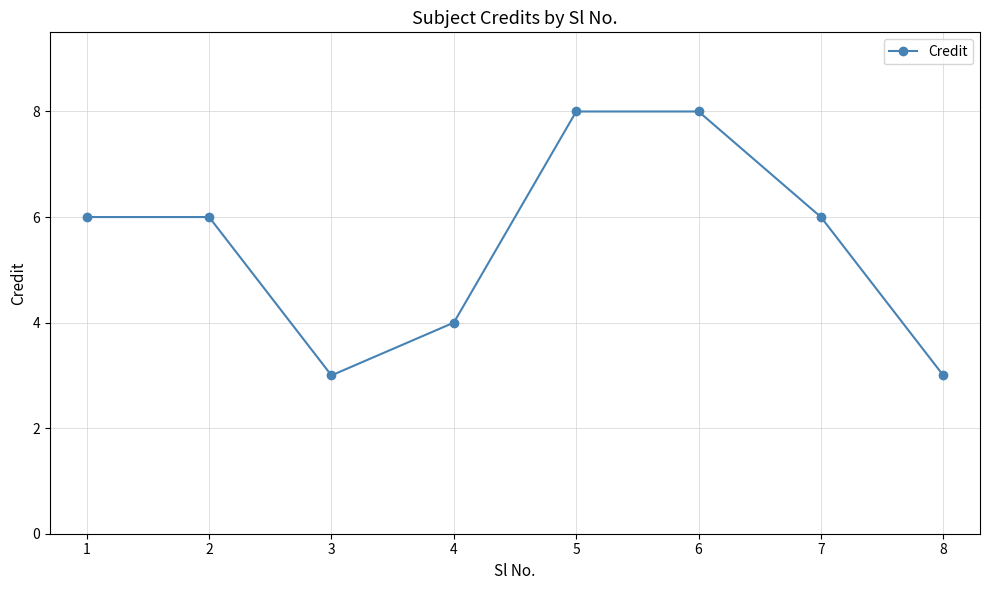

What is the value of the 4th point from the left?

4